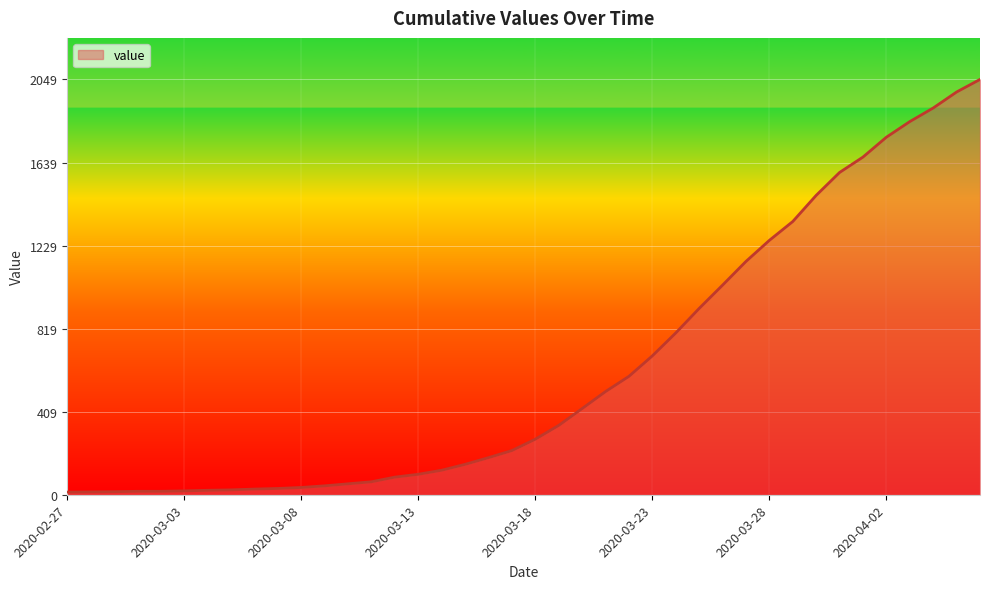

What is the difference between the maximum and minimum values?

2036